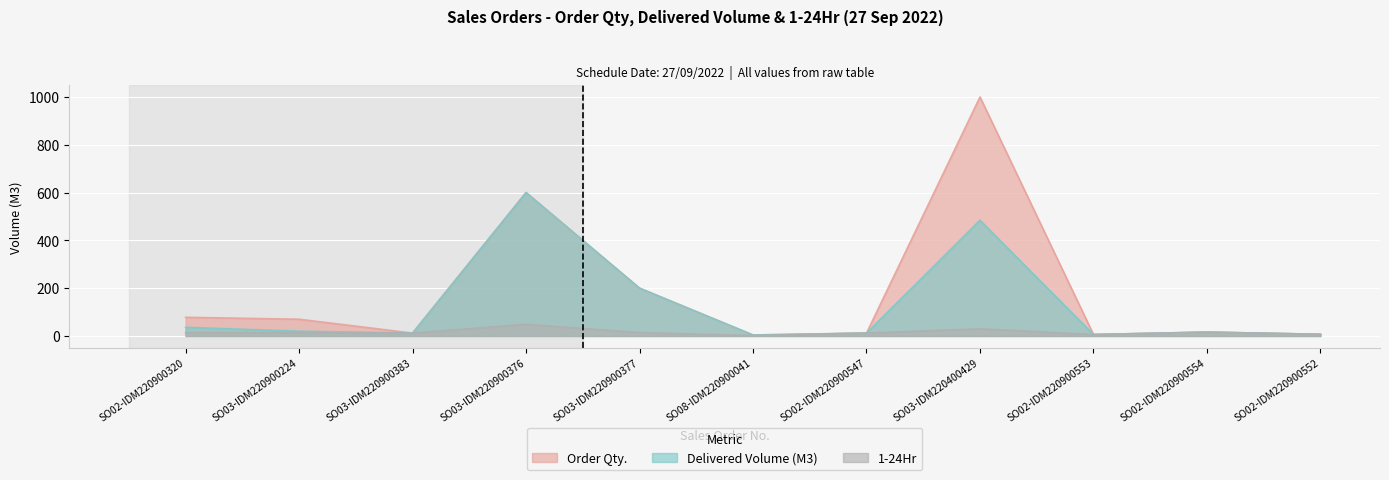

True or false: 1-24Hr and Order Qty. cross at least once.

False